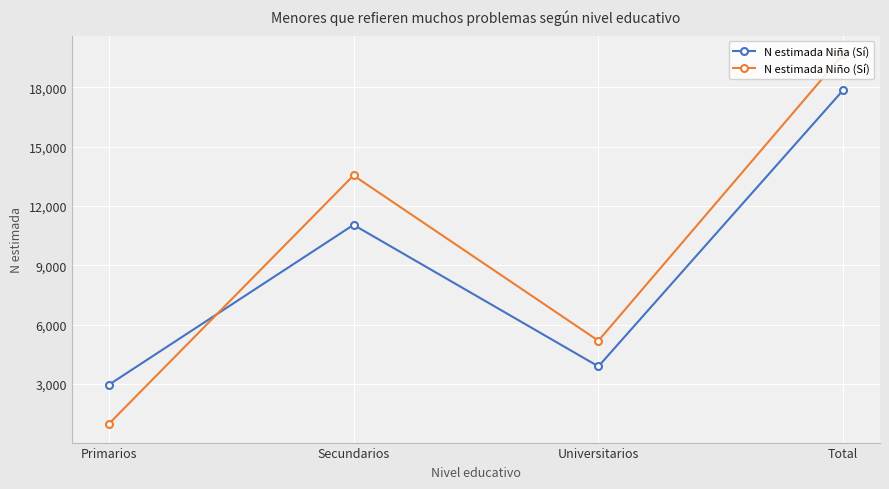

How many values in the N estimada Niña (Sí) series are below 11043?

2